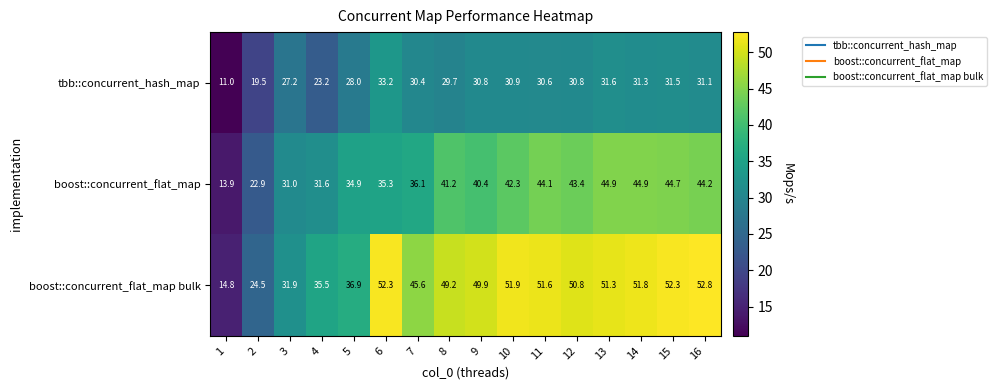

Which series changed the most between 8 and 15?

boost::concurrent_flat_map